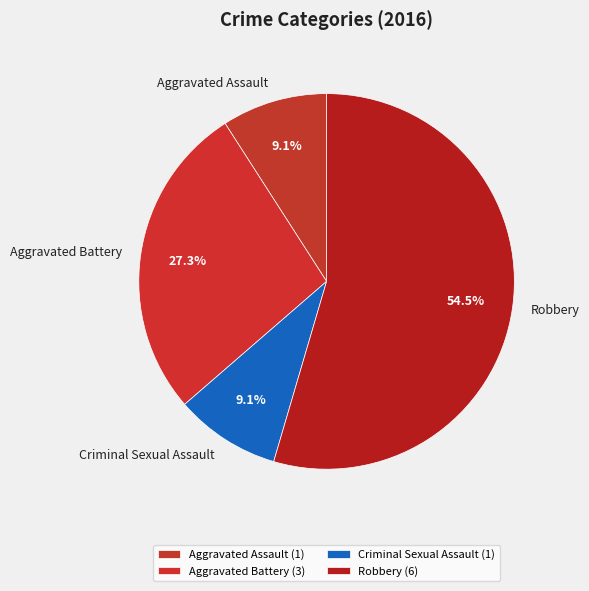

Count the number of slices in the pie.

4